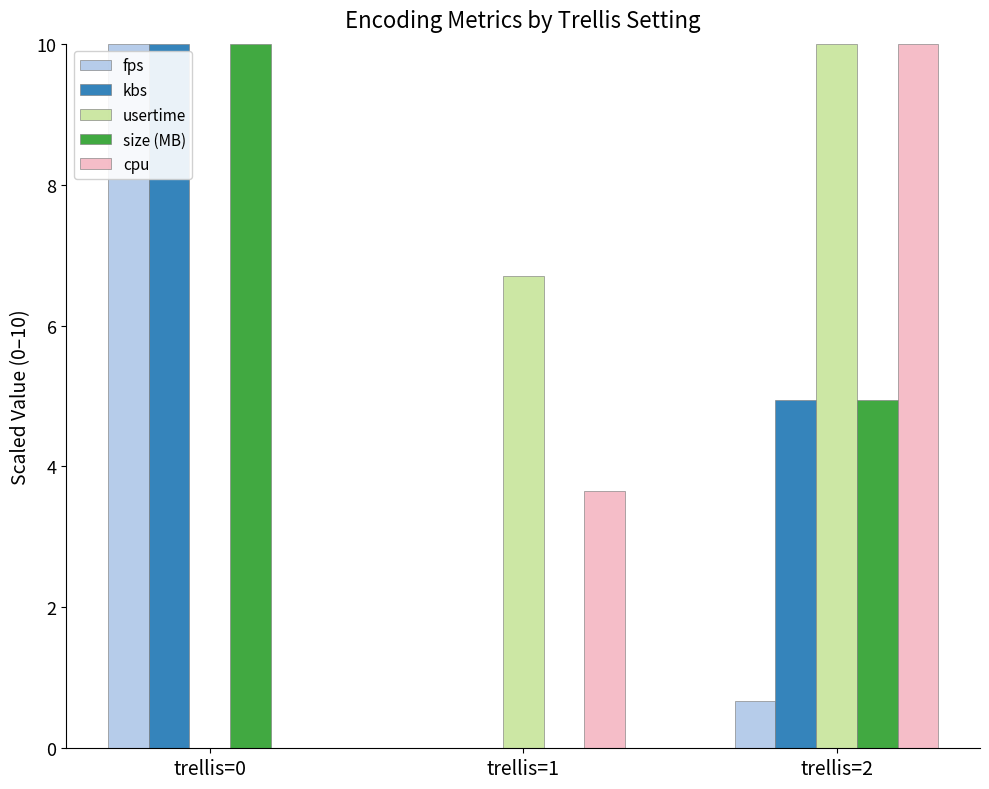

How many kbs values are between 0 and 10?

3